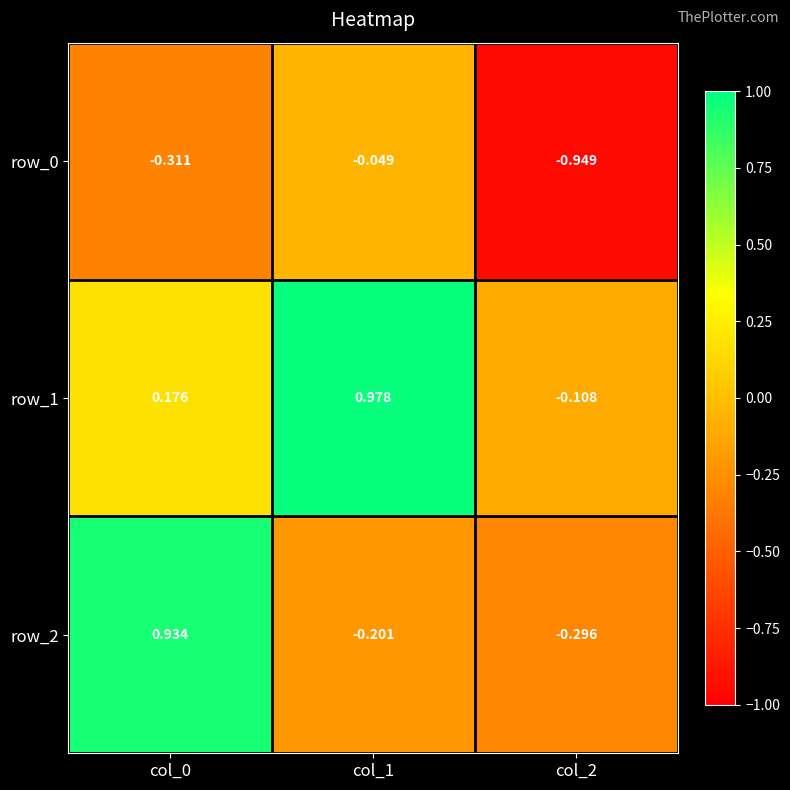

Between col_0 and col_2, which is larger?

col_0